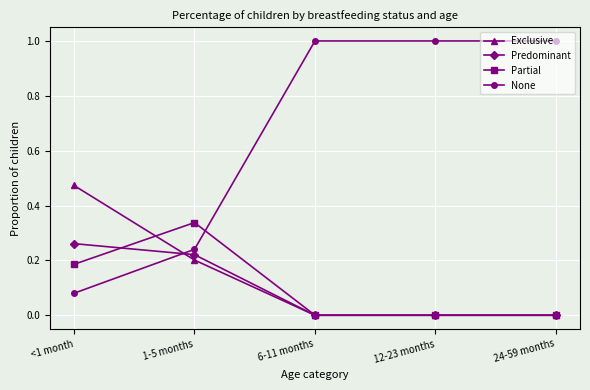

What is the sum of the None values at 12-23 months and 6-11 months?

2.0